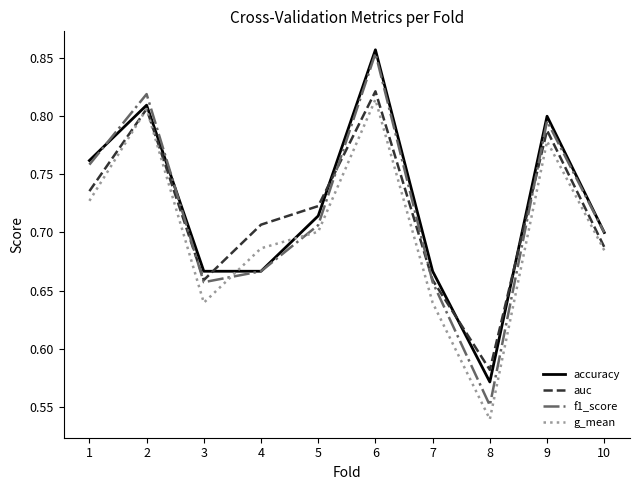

How many times do auc and accuracy cross each other?

4